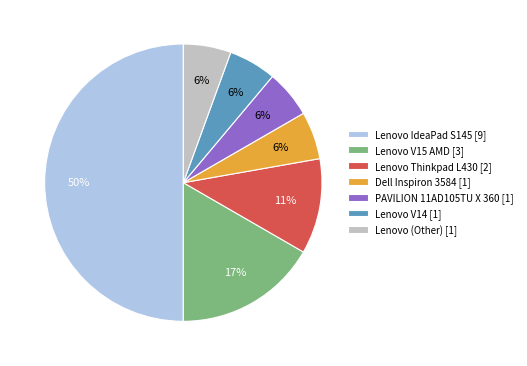

Combined, do Lenovo (Other) [1] and Lenovo Thinkpad L430 [2] account for over 50%?

No